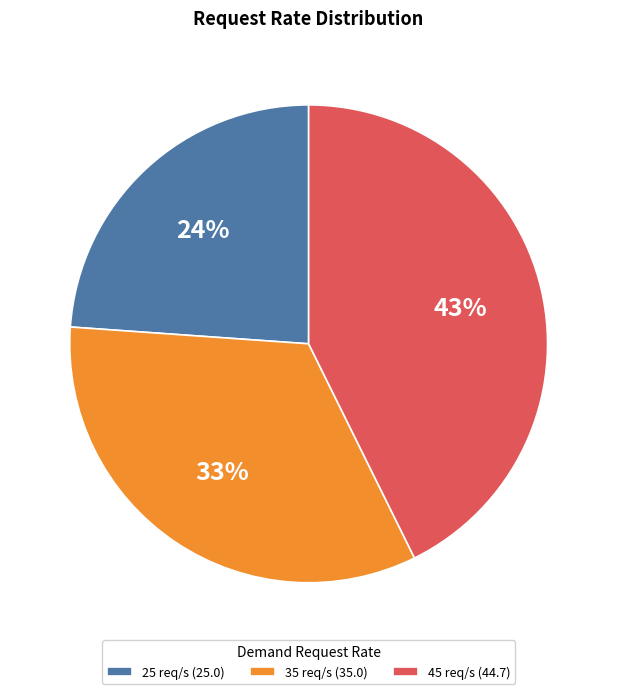

True or false: 45 accounts for 43% of the total.

True